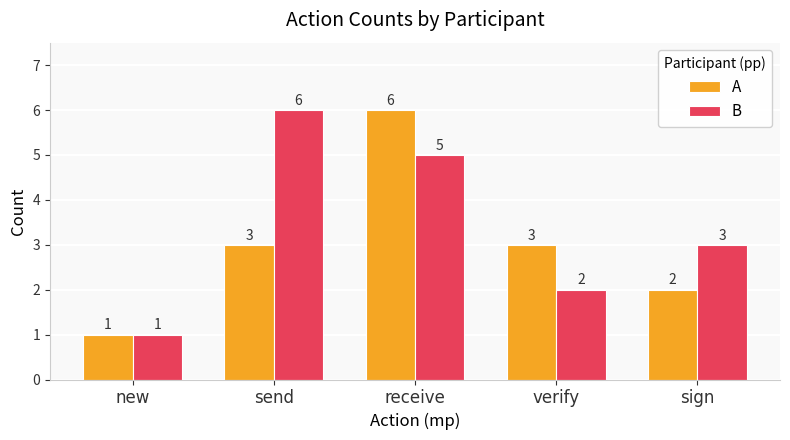

What is the spread (max minus min) of values at receive?

1